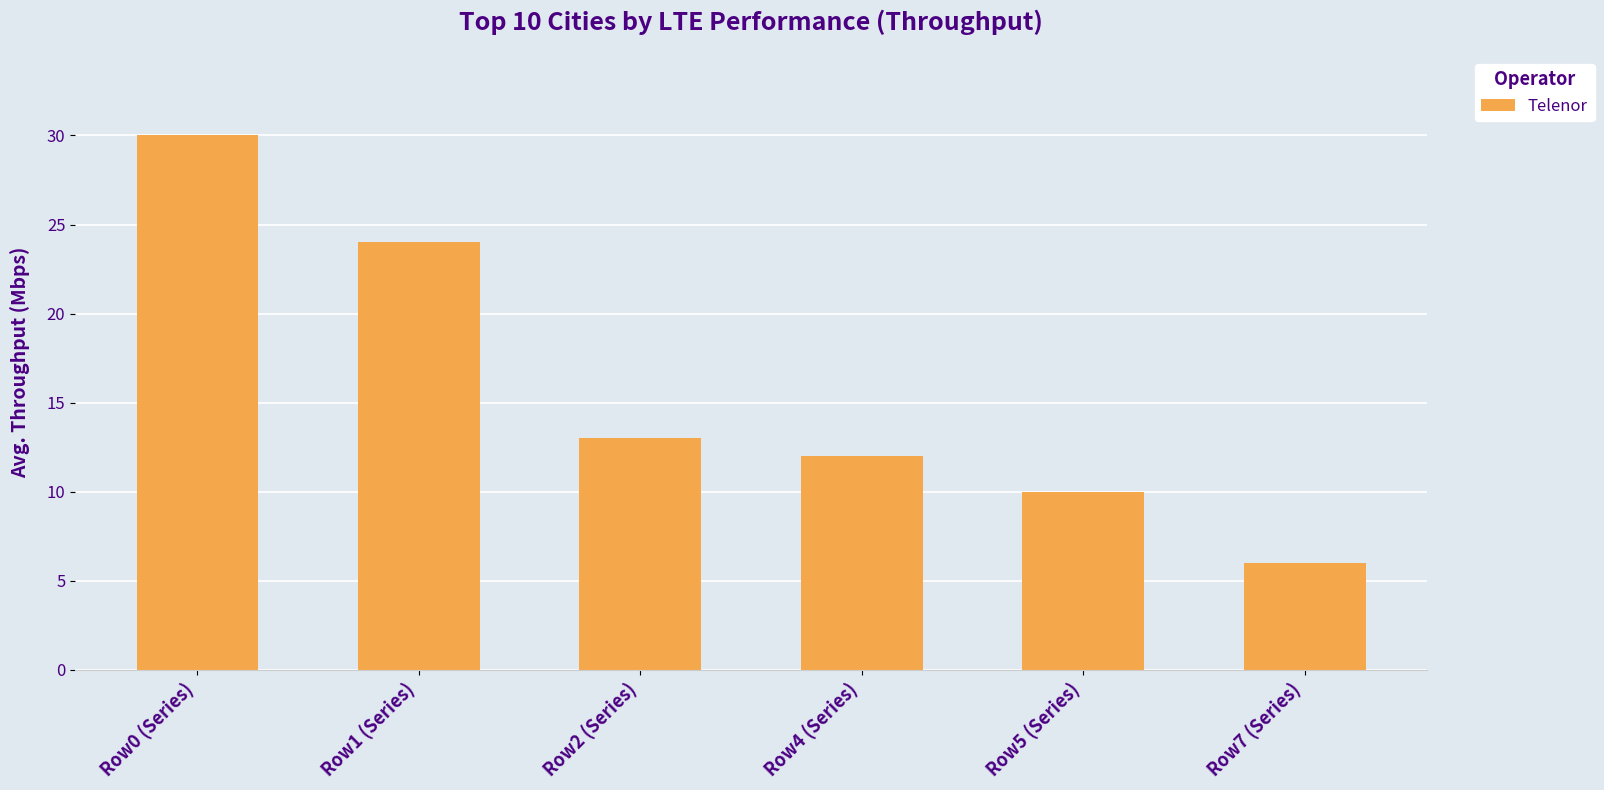

Between Row2 (Series) and Row1 (Series), which is larger?

Row1 (Series)